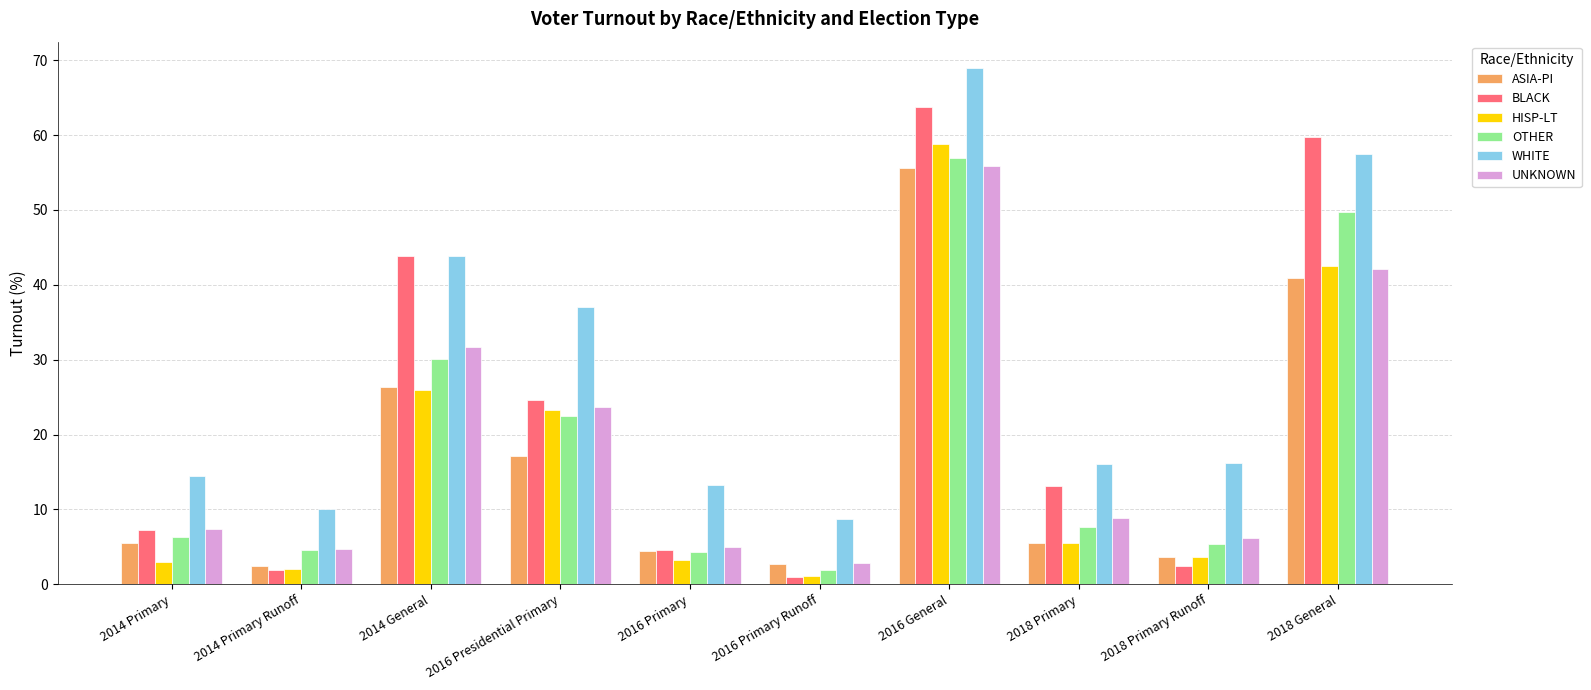

What is the difference between the maximum and minimum values in the UNKNOWN series?

53.0